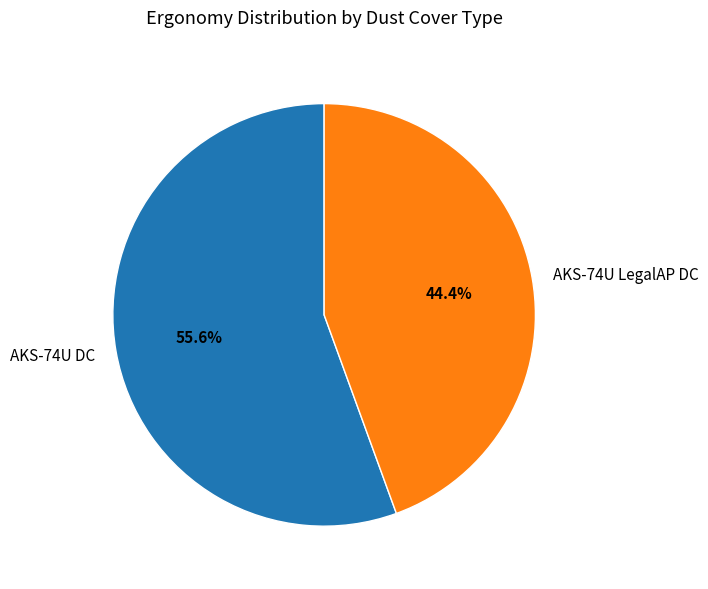

Is the sum of AKS-74U DC and AKS-74U LegalAP DC greater than half?

Yes